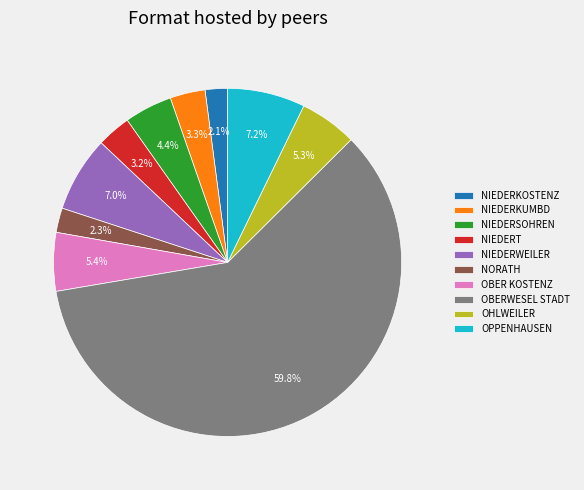

To the nearest percent, what portion does OBER KOSTENZ represent?

5%